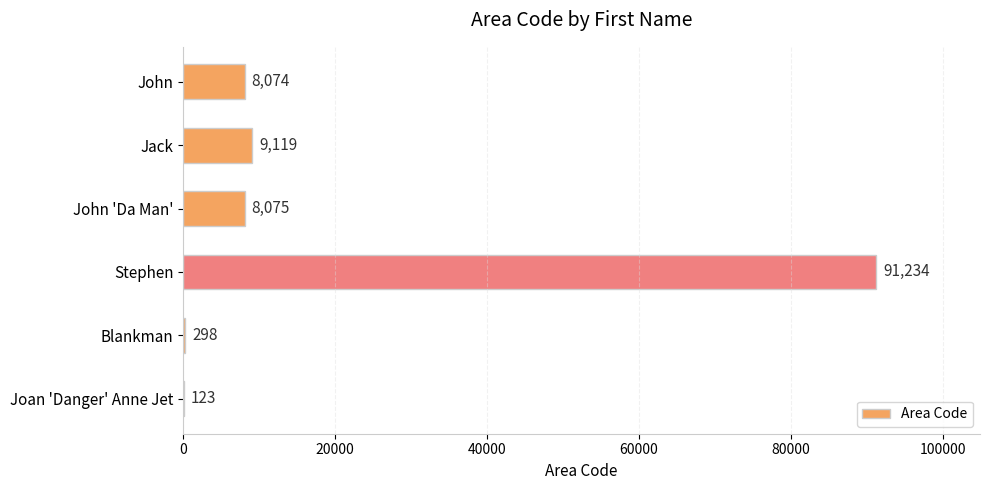

At which label is the value closest to 45678?

Jack